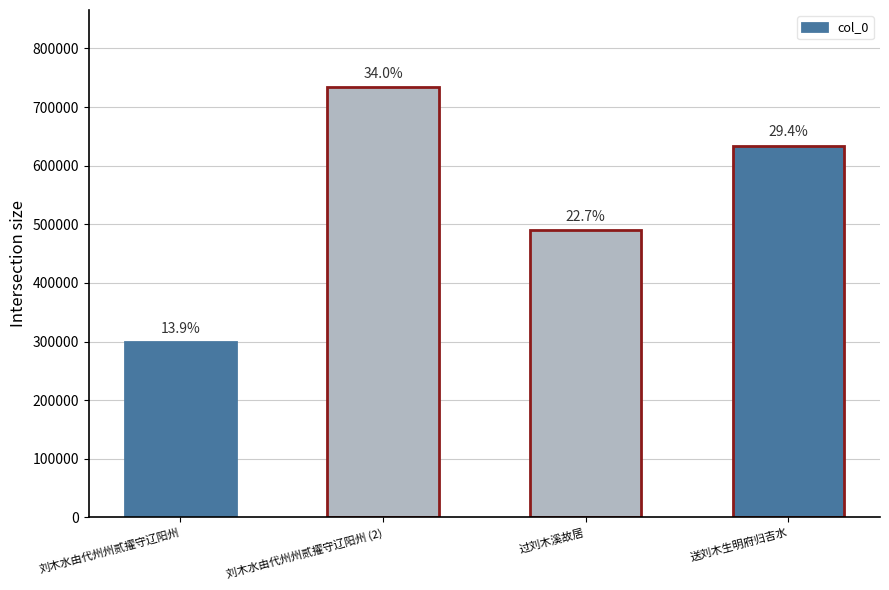

Does the chart contain any negative values?

No